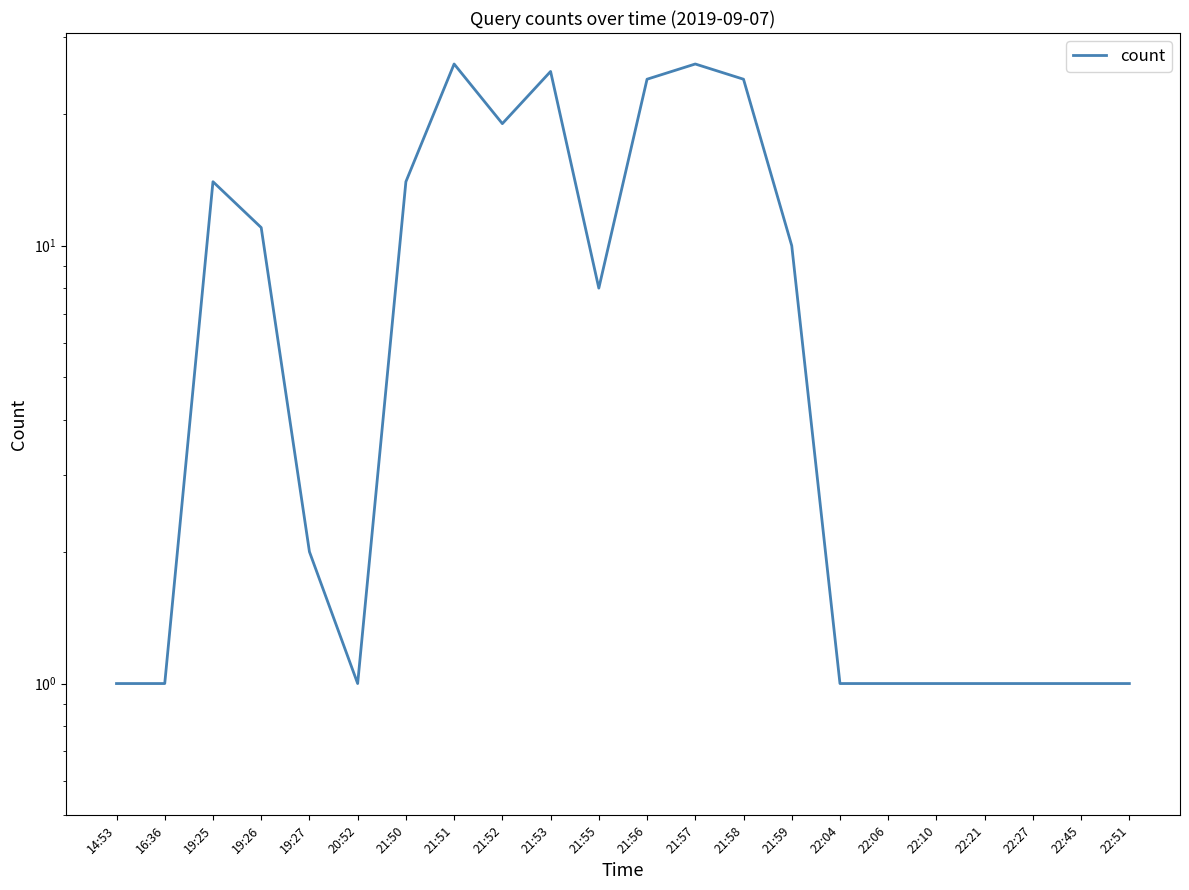

Rank the categories by value from lowest to highest.

14:53, 16:36, 20:52, 22:04, 22:06, 22:10, 22:21, 22:27, 22:45, 22:51, 19:27, 21:55, 21:59, 19:26, 19:25, 21:50, 21:52, 21:56, 21:58, 21:53, 21:51, 21:57